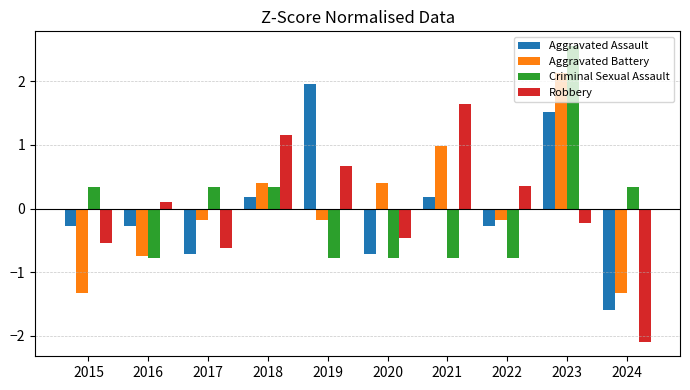

Reading left to right, what are all the values shown in this chart?

Aggravated Assault: 2015=-0.3	2016=-0.3	2017=-0.7	2018=0.2	2019=2.0	2020=-0.7	2021=0.2	2022=-0.3	2023=1.5	2024=-1.6
Aggravated Battery: 2015=-1.3	2016=-0.7	2017=-0.2	2018=0.4	2019=-0.2	2020=0.4	2021=1.0	2022=-0.2	2023=2.1	2024=-1.3
Criminal Sexual Assault: 2015=0.3	2016=-0.8	2017=0.3	2018=0.3	2019=-0.8	2020=-0.8	2021=-0.8	2022=-0.8	2023=2.6	2024=0.3
Robbery: 2015=-0.5	2016=0.1	2017=-0.6	2018=1.2	2019=0.7	2020=-0.5	2021=1.7	2022=0.3	2023=-0.2	2024=-2.1